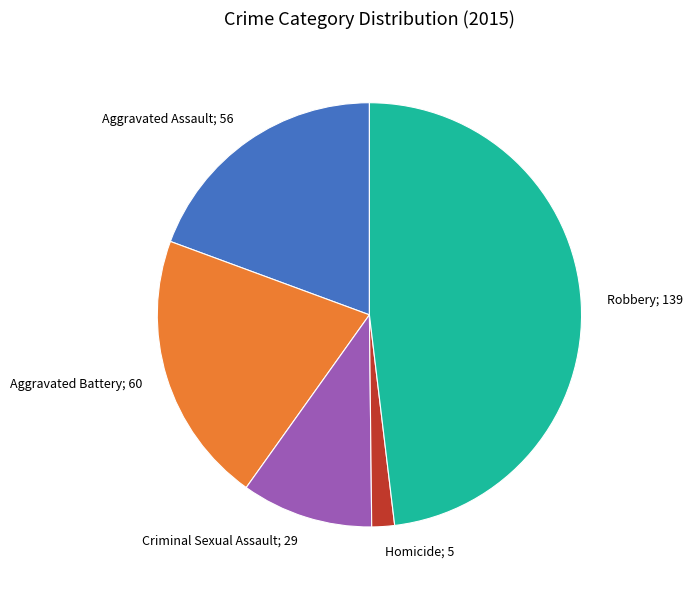

Is there a majority slice in this chart?

No